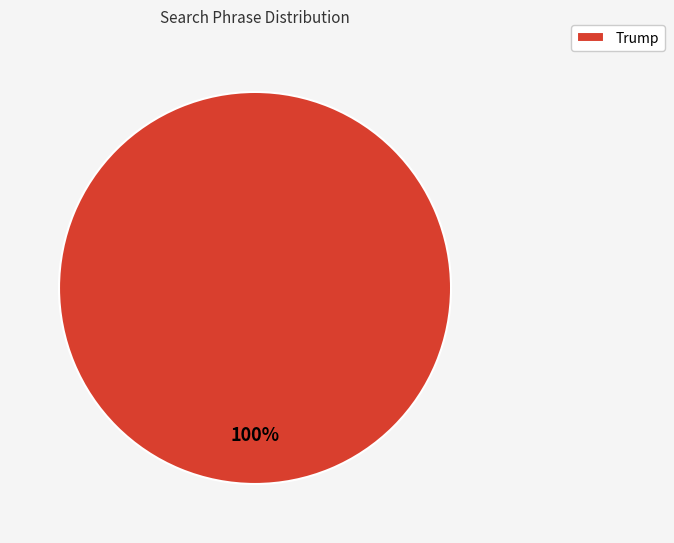

Count the number of slices in the pie.

1